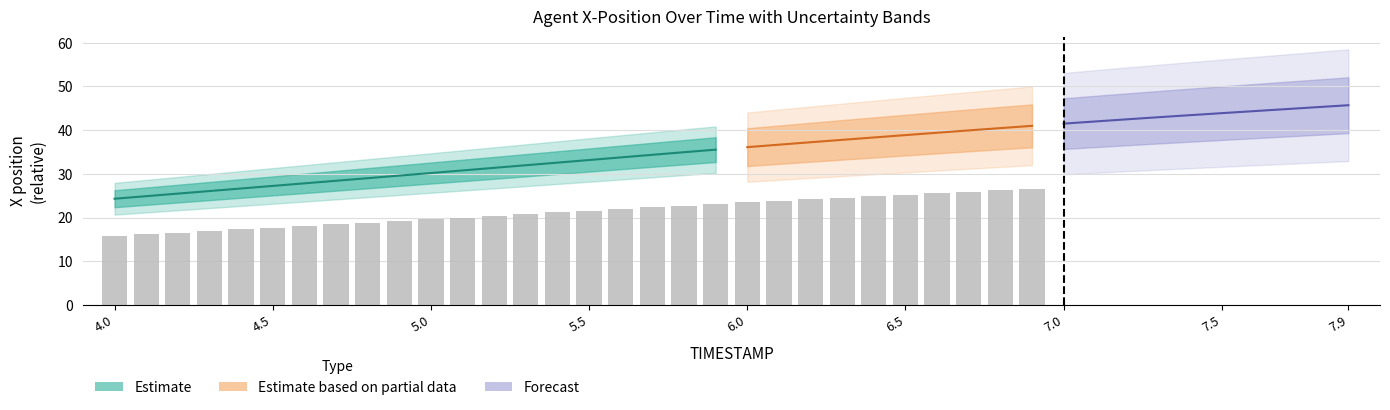

What is the difference between the Y values at 4.5 and 5.2?

2.7